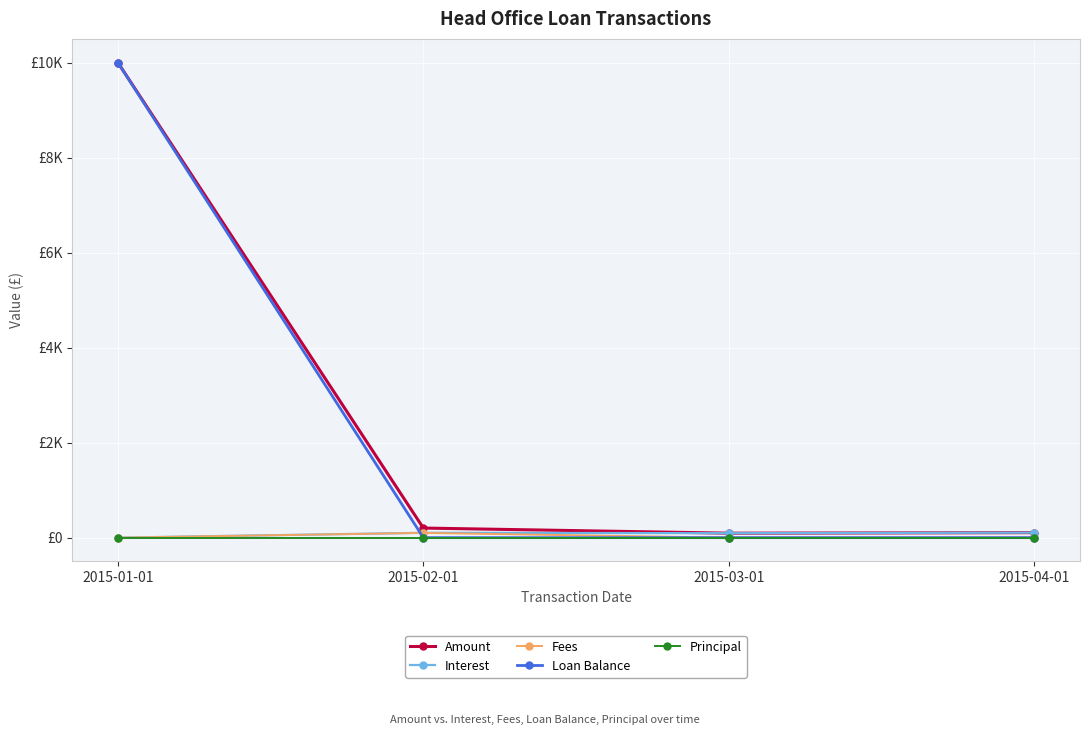

True or false: Amount has more than 0 interior local peaks.

False